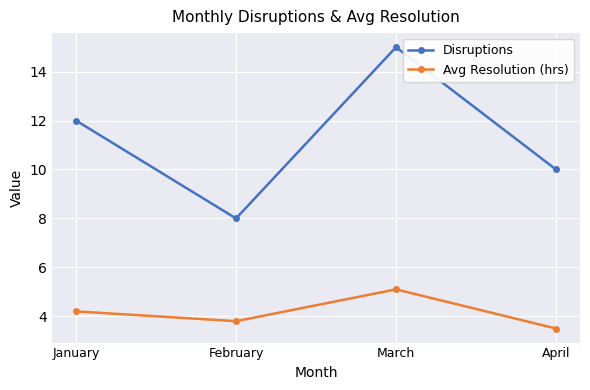

What is the approximate value of Avg Resolution (hrs) at January?

4.2